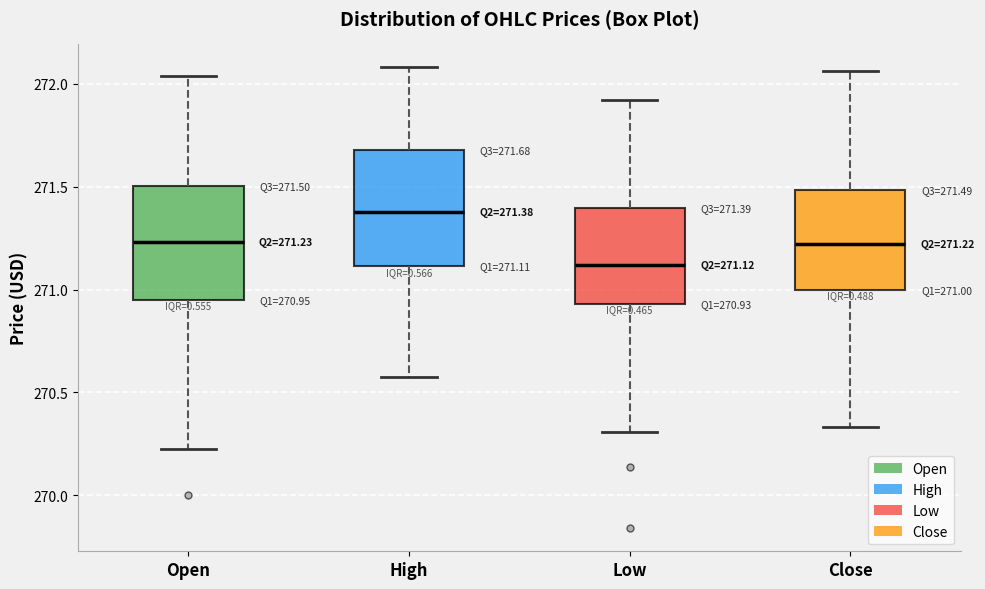

Which box has the lowest median line?

Low